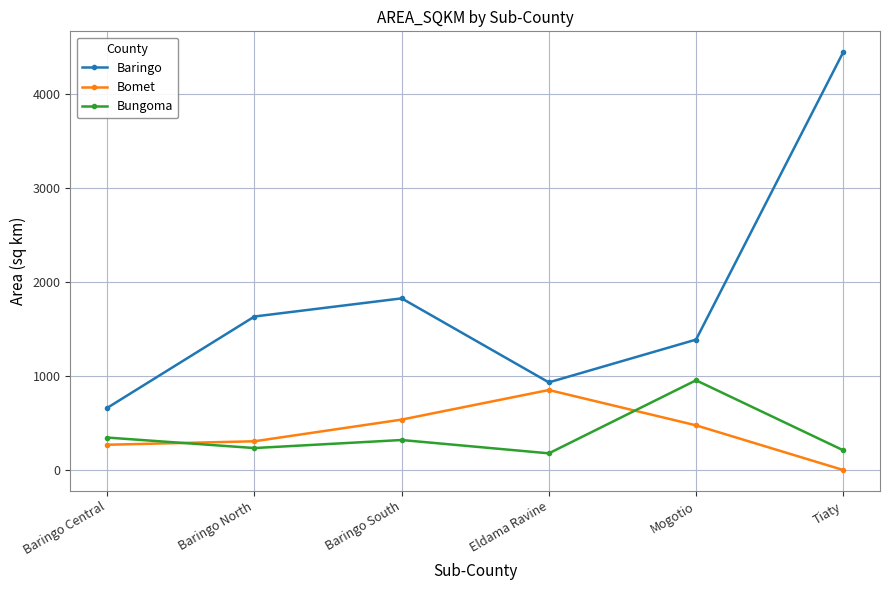

True or false: Bungoma and Baringo intersect in this chart.

False